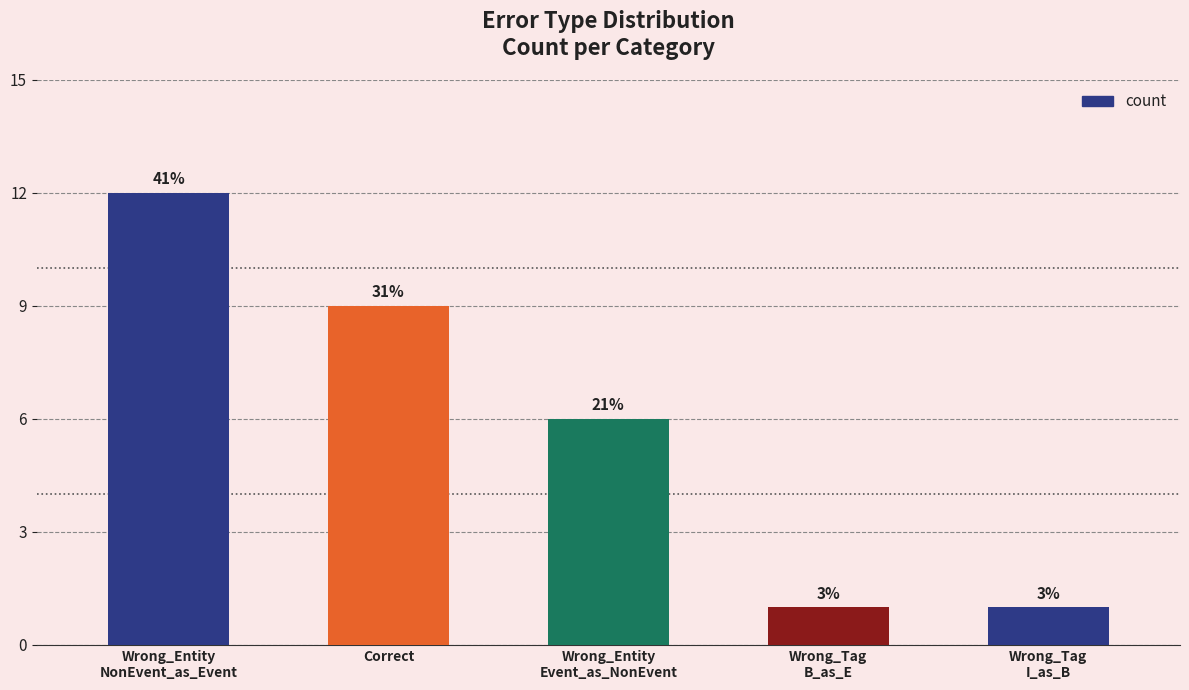

What position from the left is Wrong_Entity
NonEvent_as_Event?

1